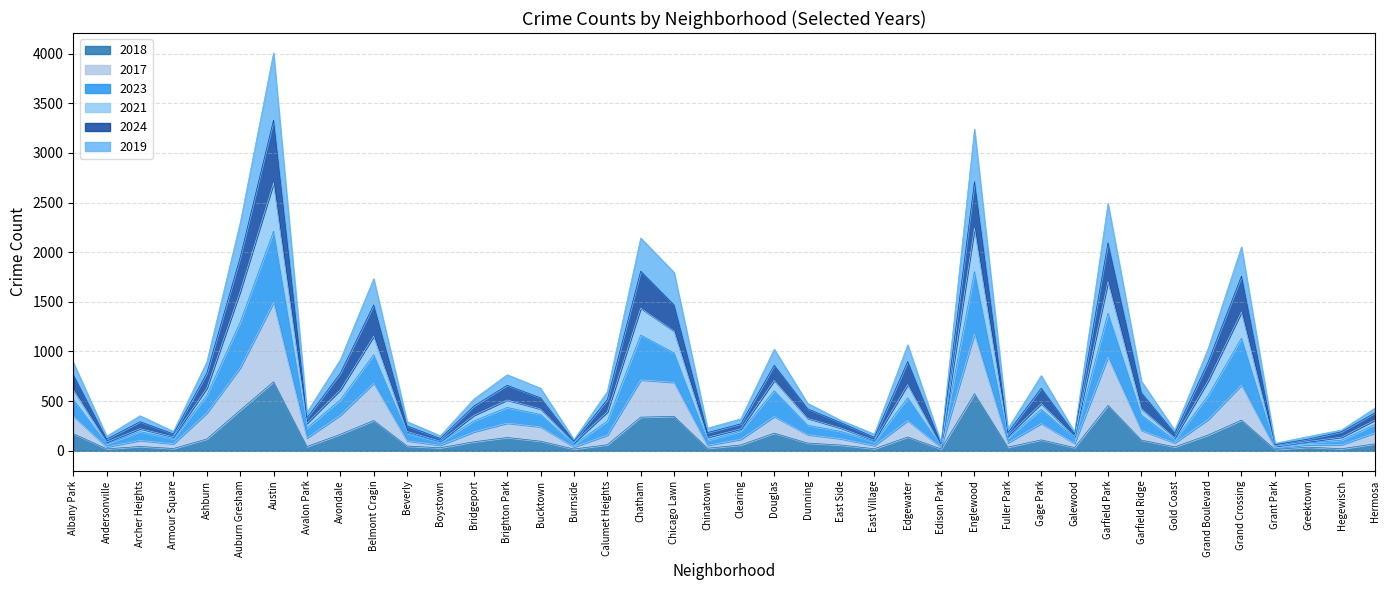

What are all the series names shown in the legend?

2018, 2017, 2023, 2021, 2024, 2019